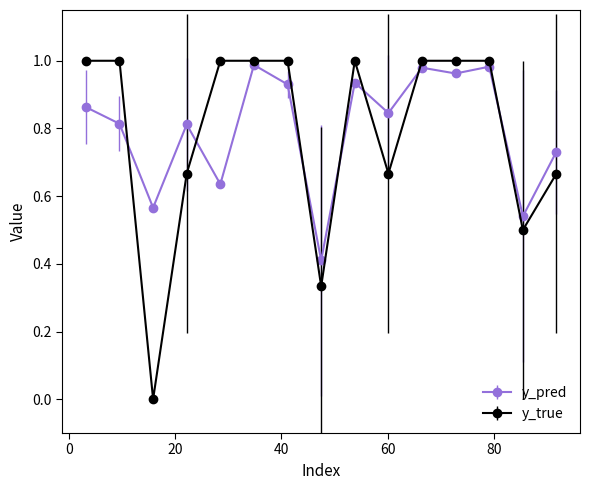

Is this an area chart (filled region under the line)?

No